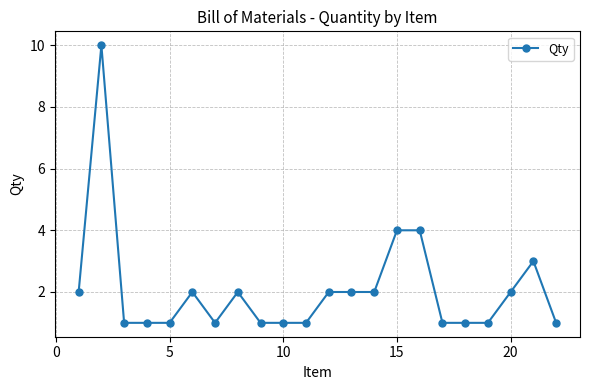

What is the value of the 17th point from the left?

1